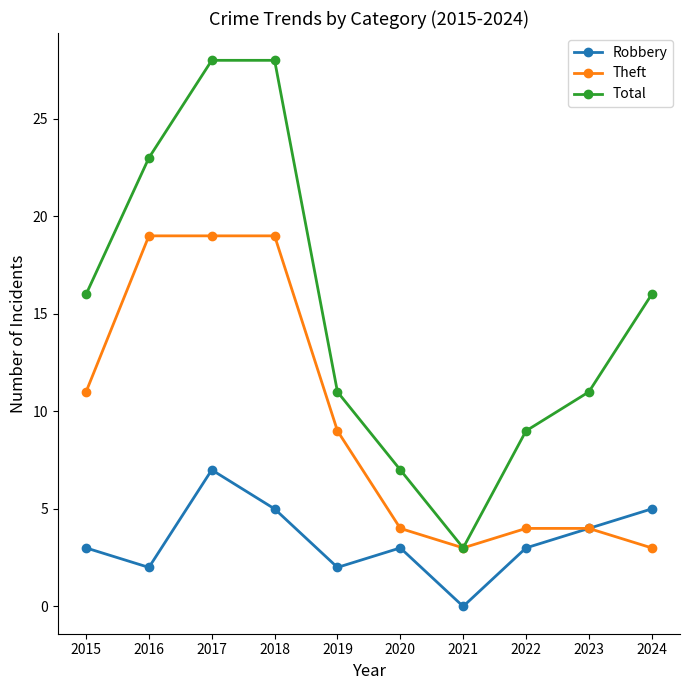

At which category is the sum across all series the highest?

2017